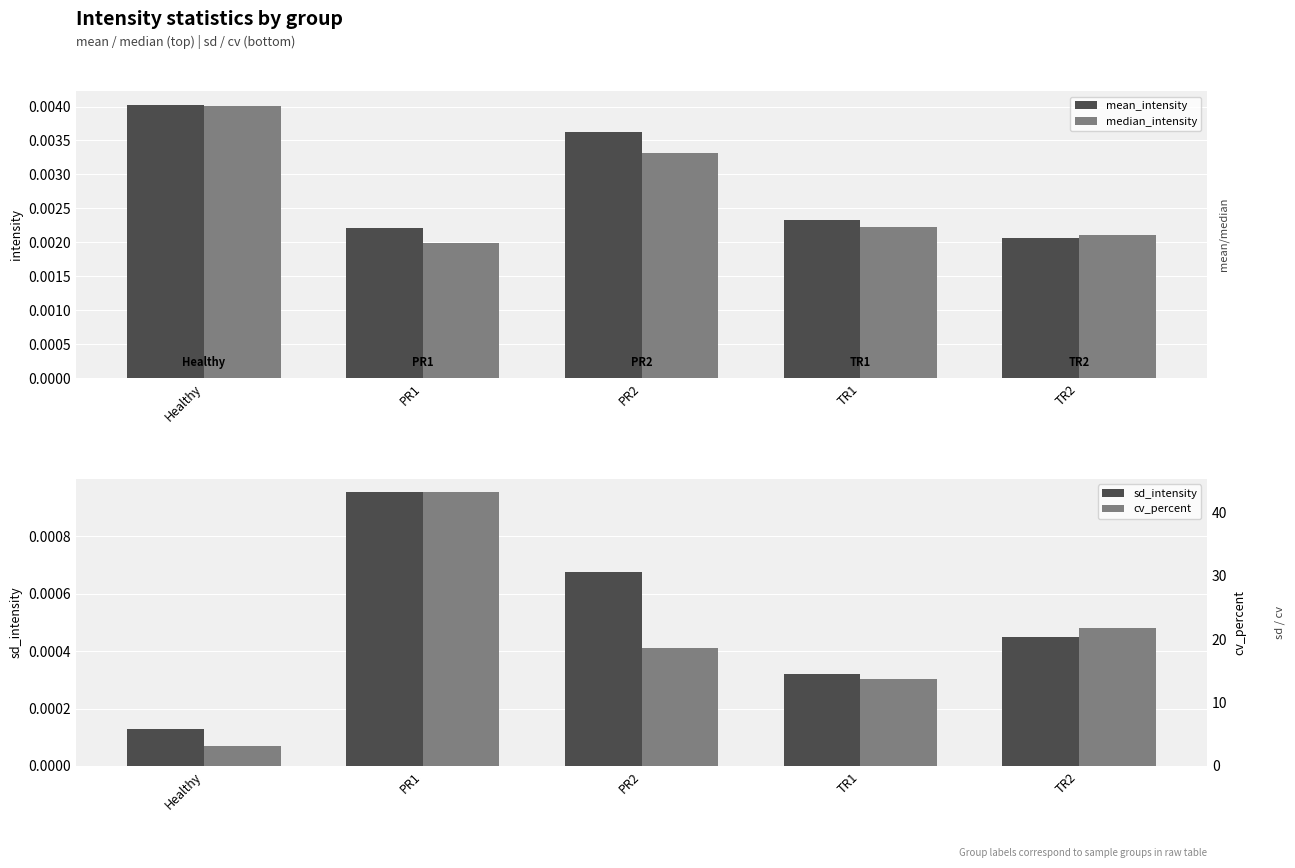

How many bars are there in total?

20